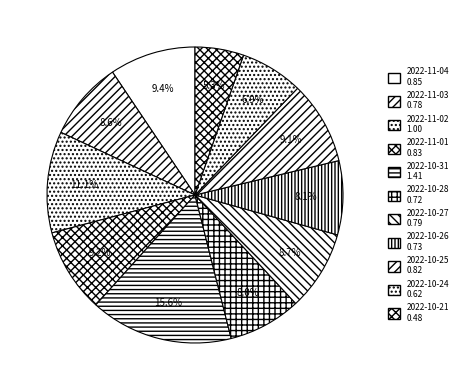

To the nearest percent, what is the average slice percentage?

9%